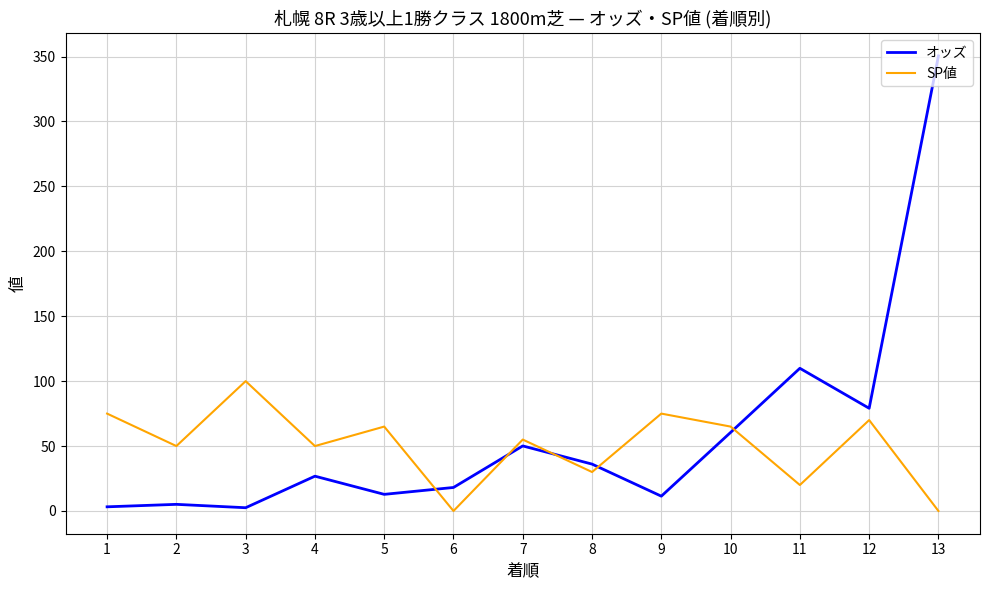

Where does the SP値 series first go above 55?

1